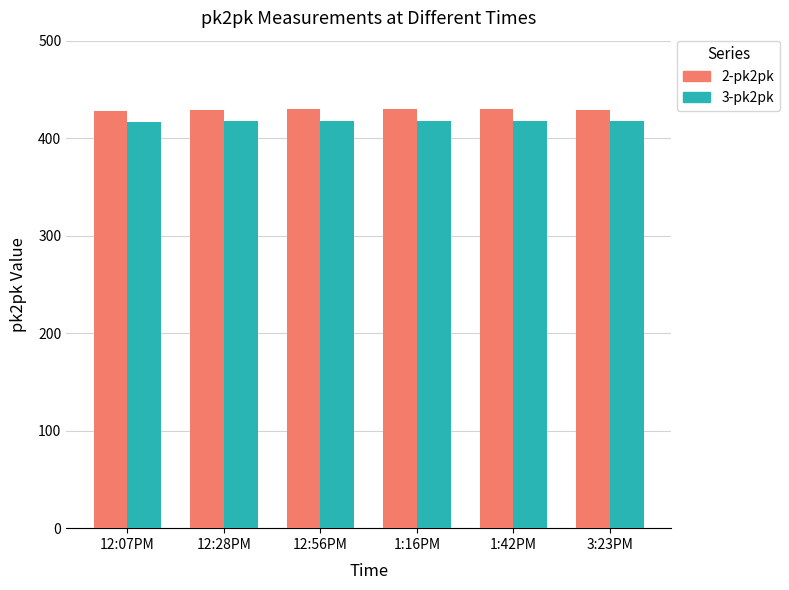

What is the maximum value for 2-pk2pk?

429.7